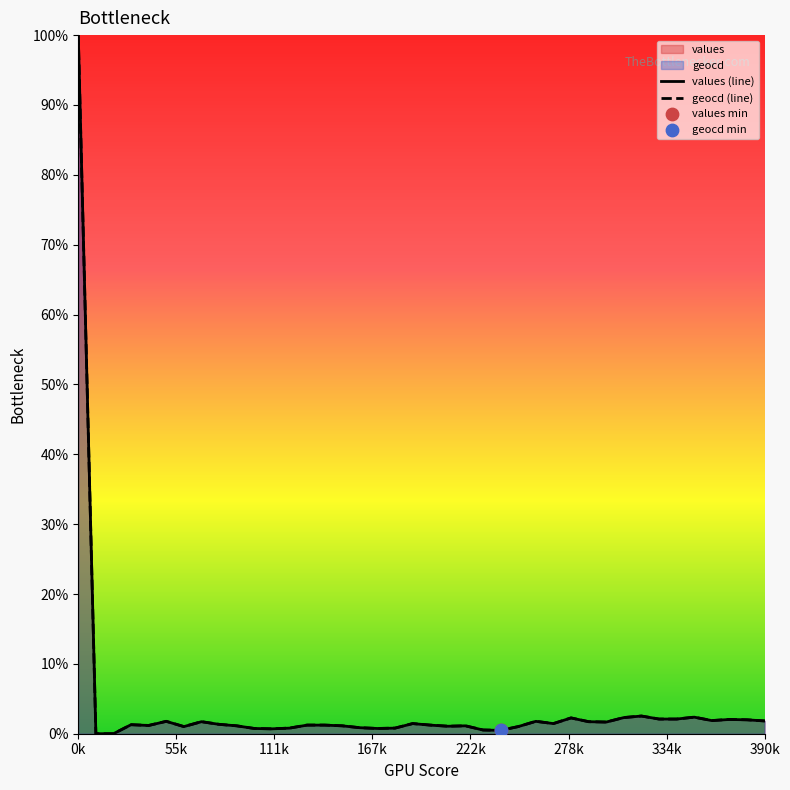

Which series reaches the maximum Y coordinate?

values (line)